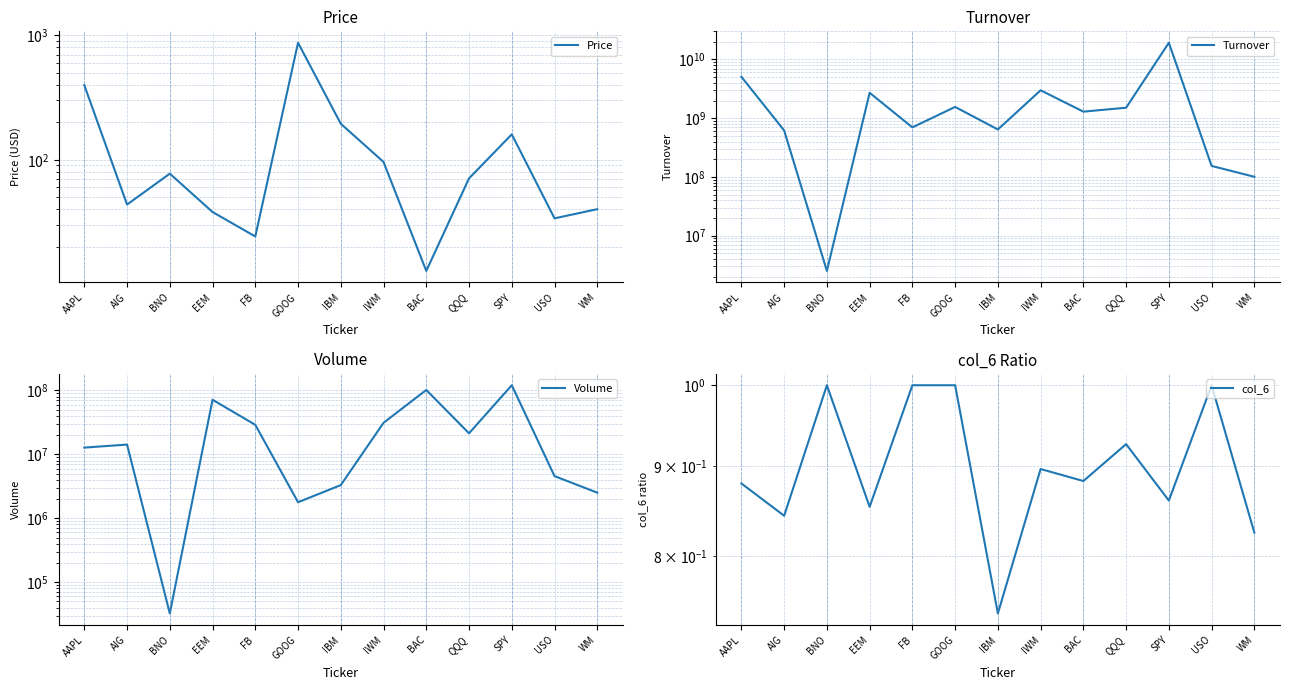

At WM, list the series in order from largest to smallest.

Turnover, Volume, Price, col_6